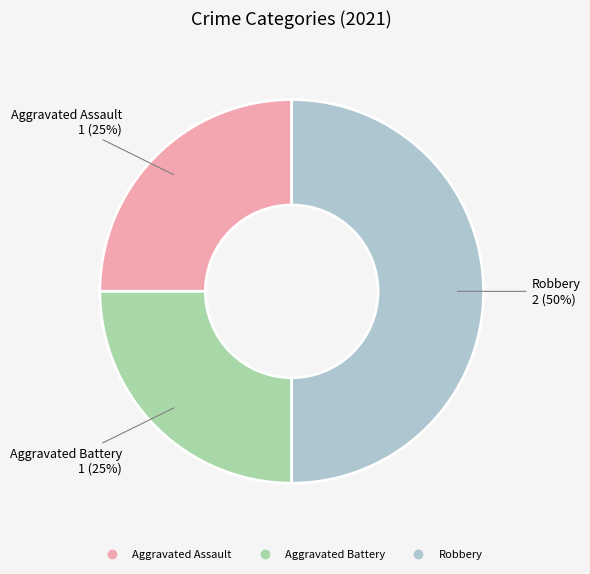

Approximately how many times larger is the value at Robbery compared to Aggravated Battery?

2.0